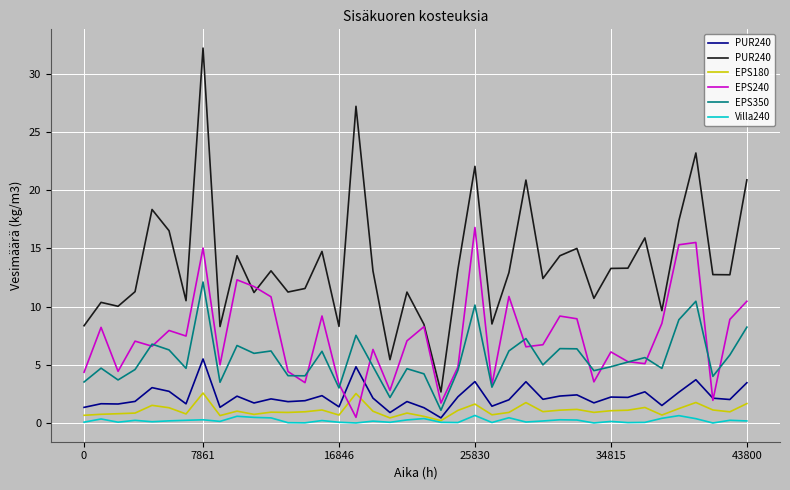

The value of EPS350 at 29 is 3.3. True or false?

False